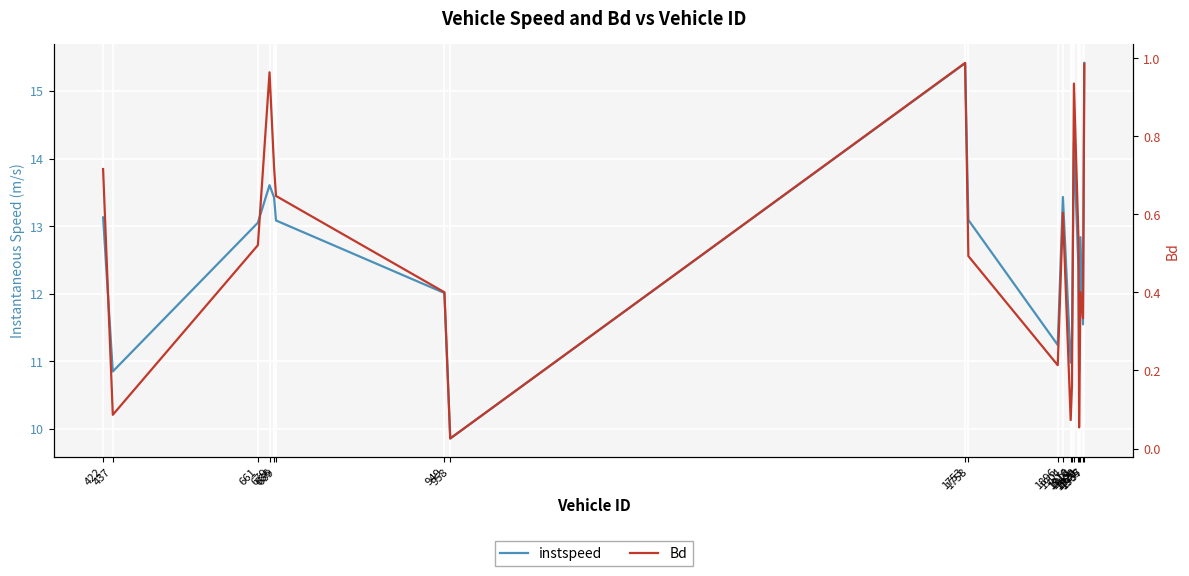

Is this an area chart (filled region under the line)?

No